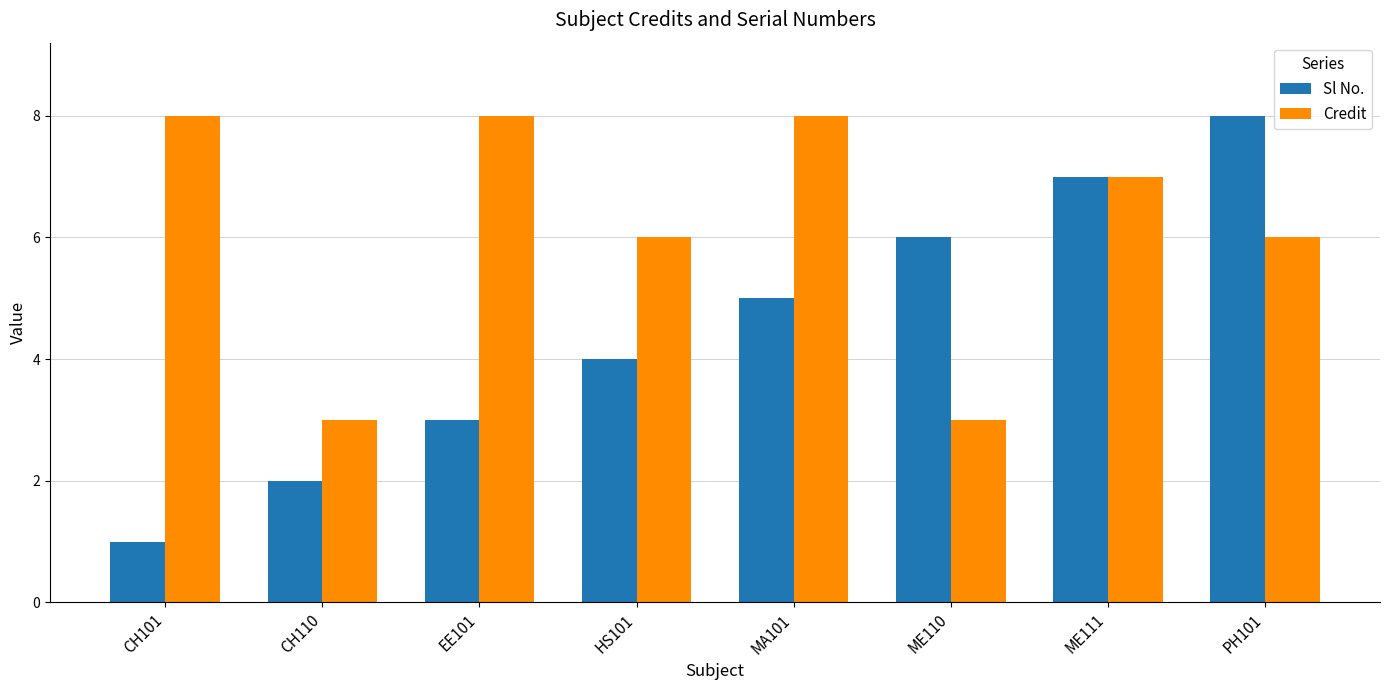

What is the difference between the Sl No. values at PH101 and EE101?

5